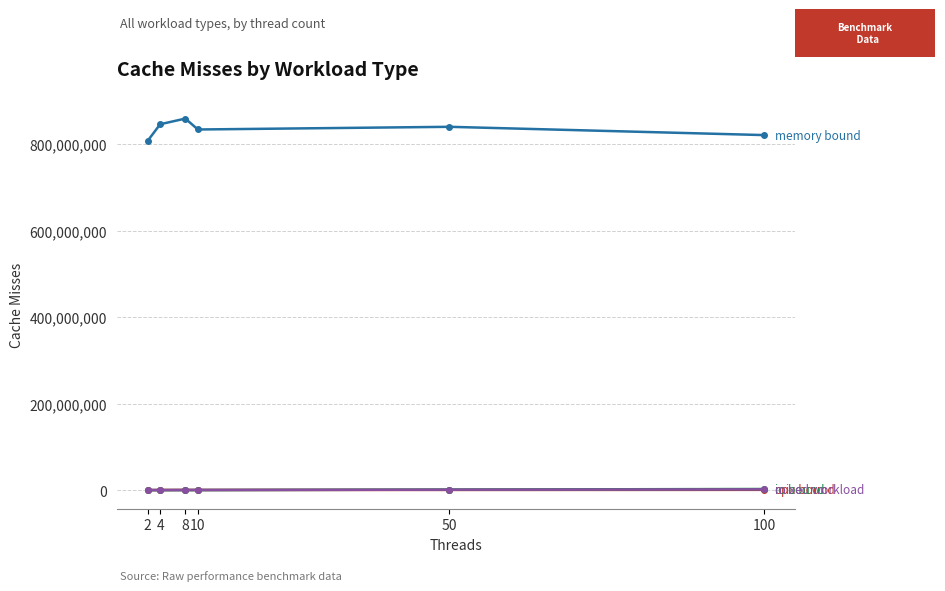

What is the maximum value shown in the chart?

859190066